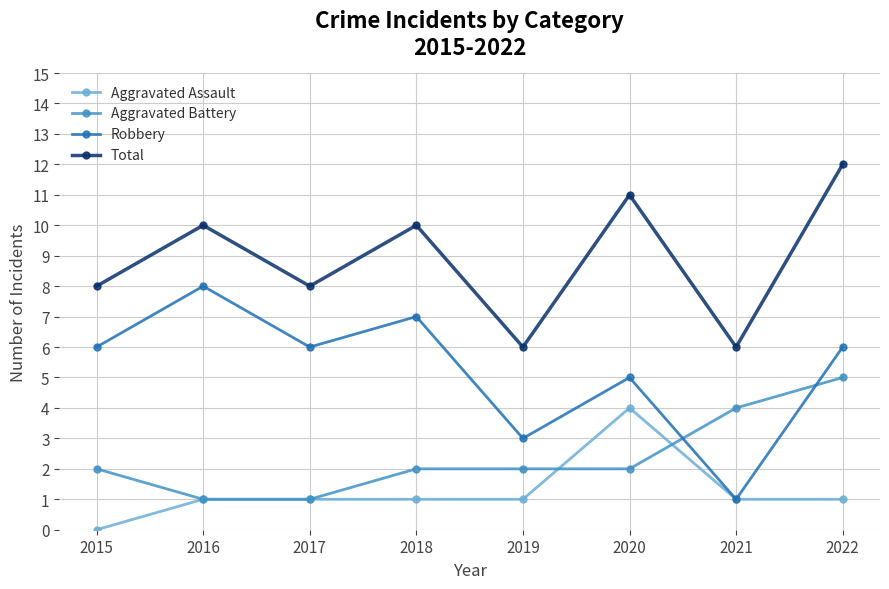

How many interior local peaks does the Robbery series have?

3